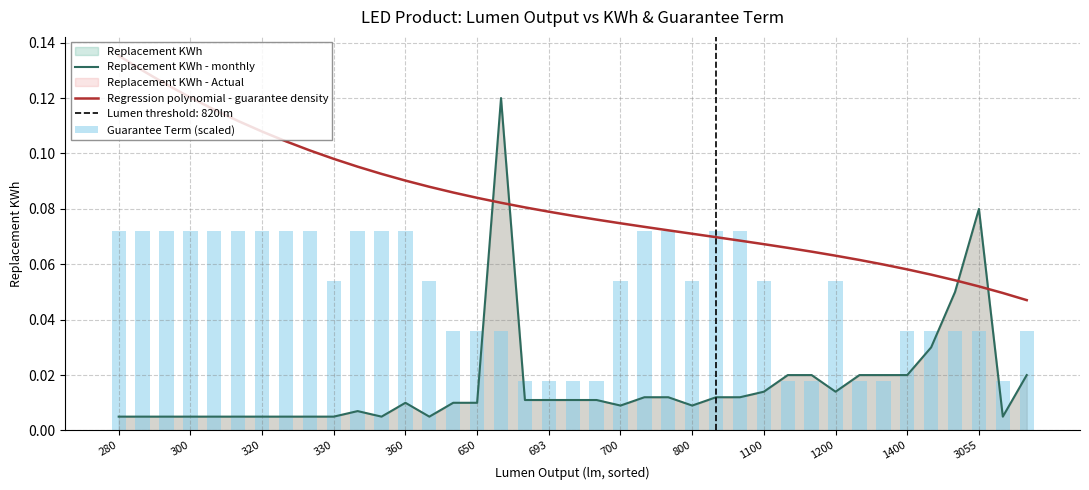

The Guarantee Term (scaled) series shows 0.1 at 320. True or false?

False